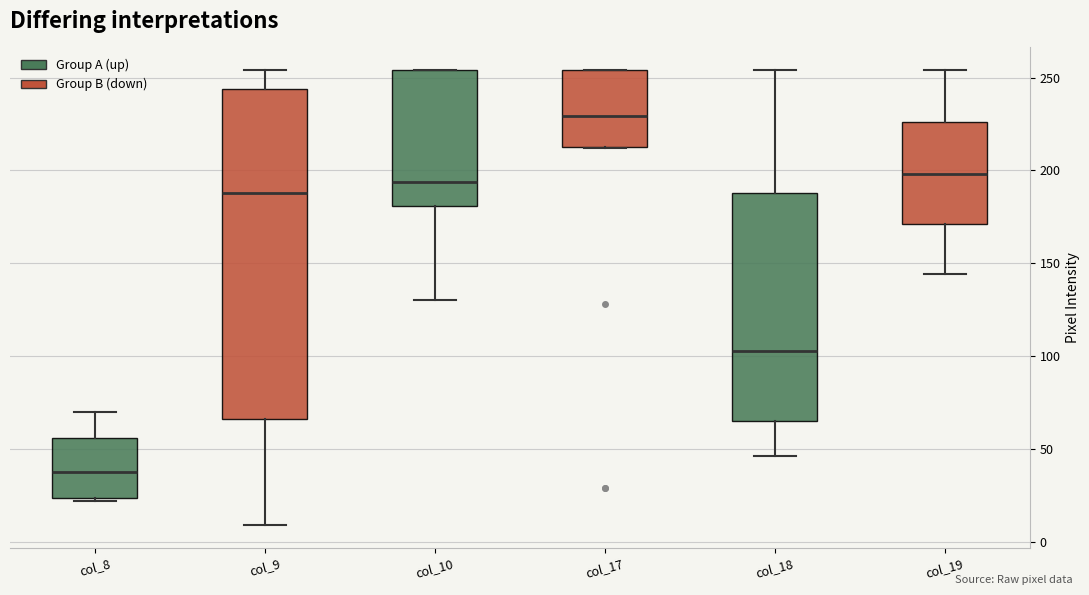

Which box has the lowest median line?

col_8